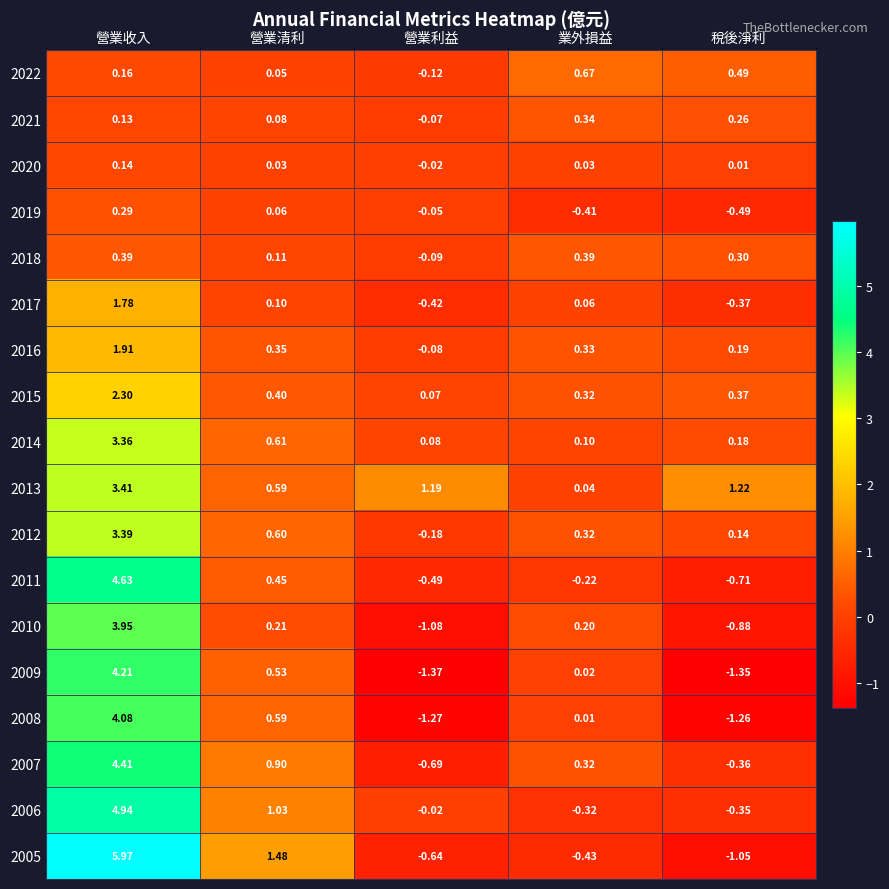

How many series are shown in this chart?

18